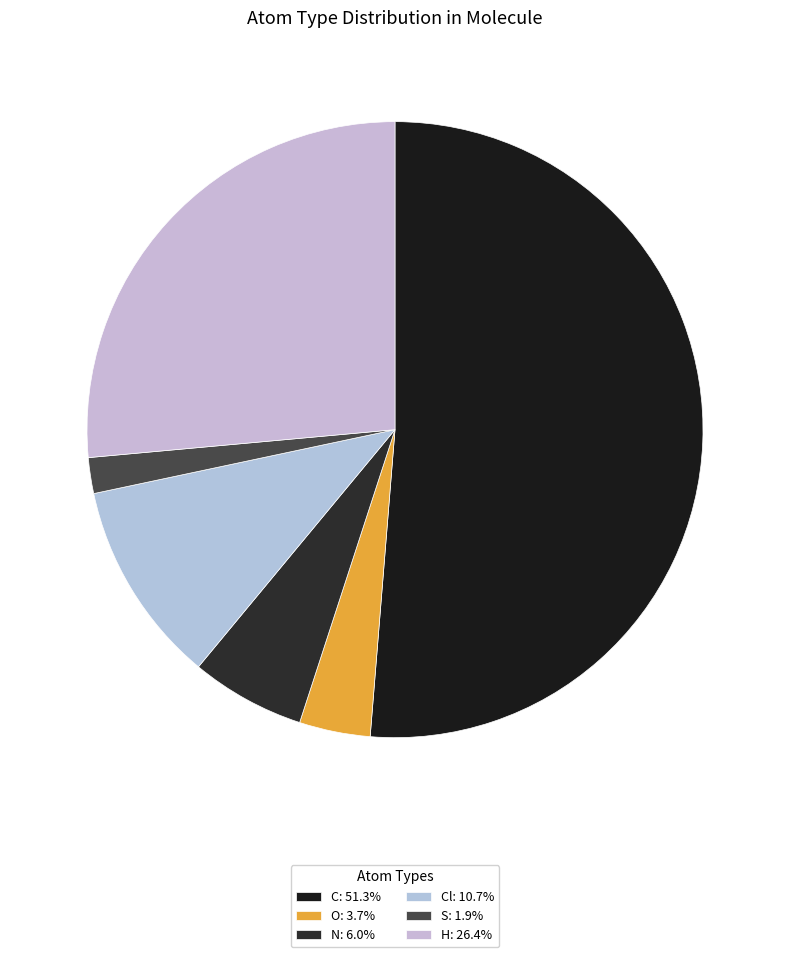

Which slice is the smallest?

S